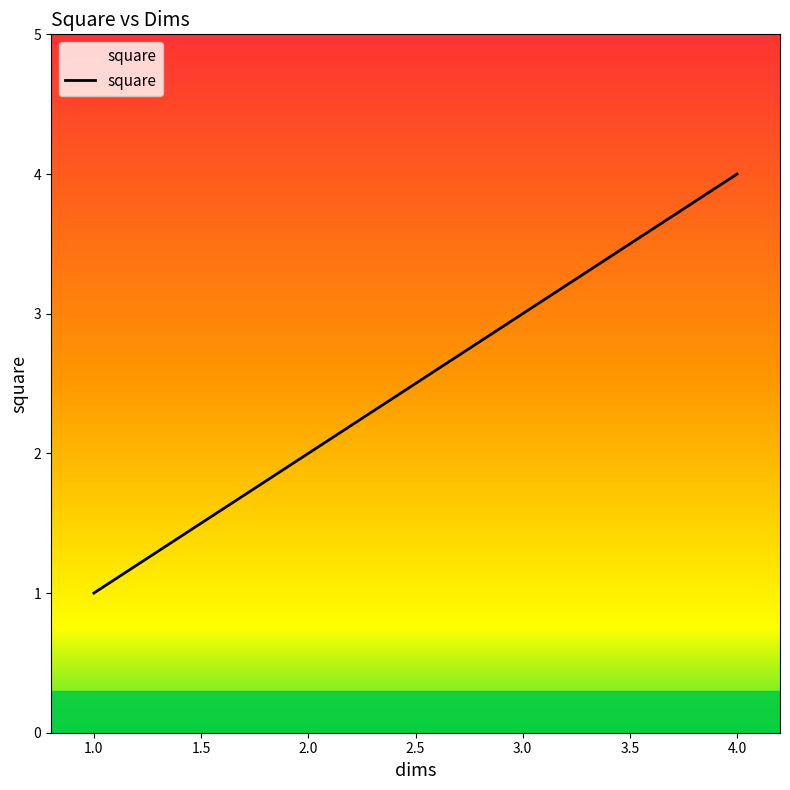

What is the difference between the maximum and second lowest values?

2